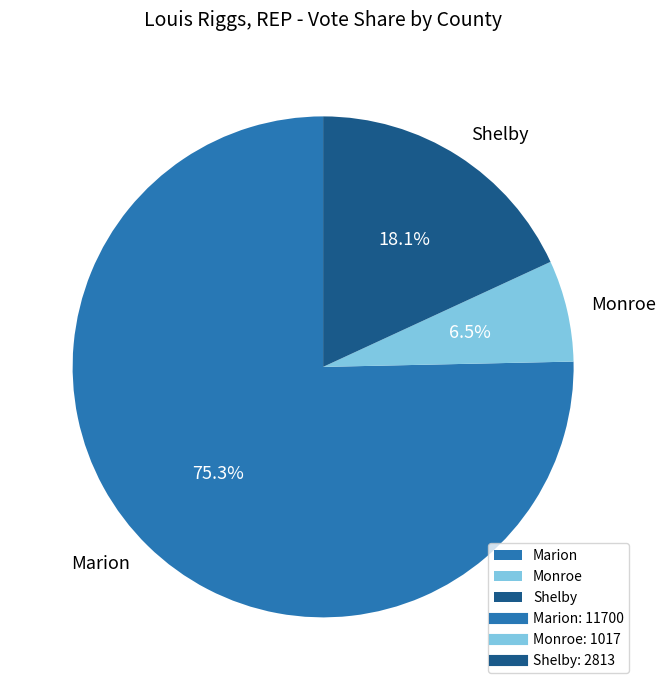

How many slices are in this pie chart?

3